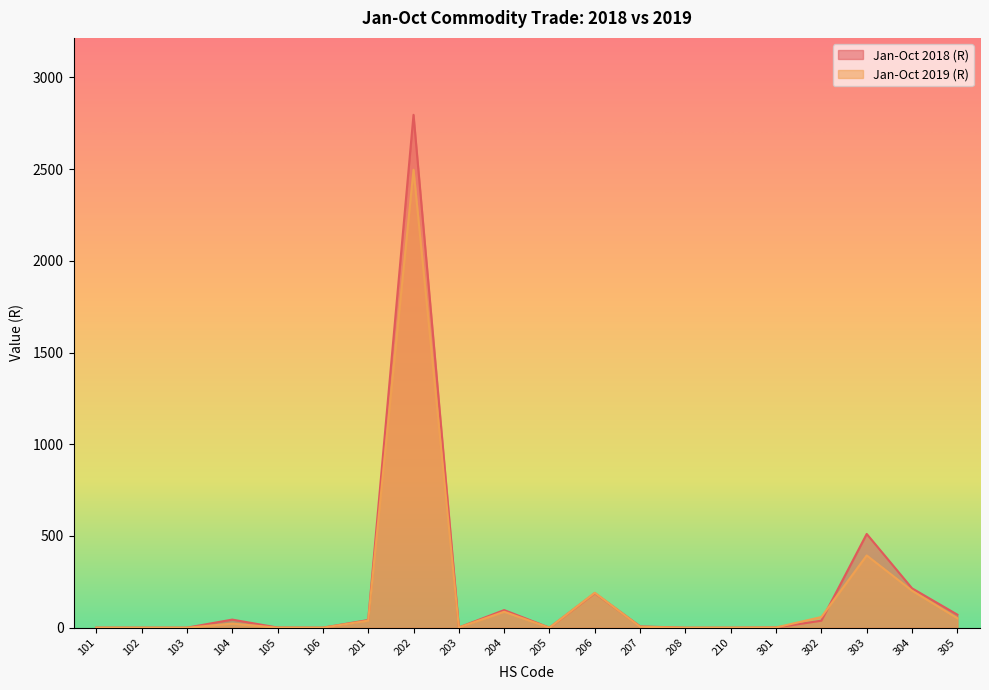

At which label does Jan-Oct 2019 (R) reach its minimum?

102